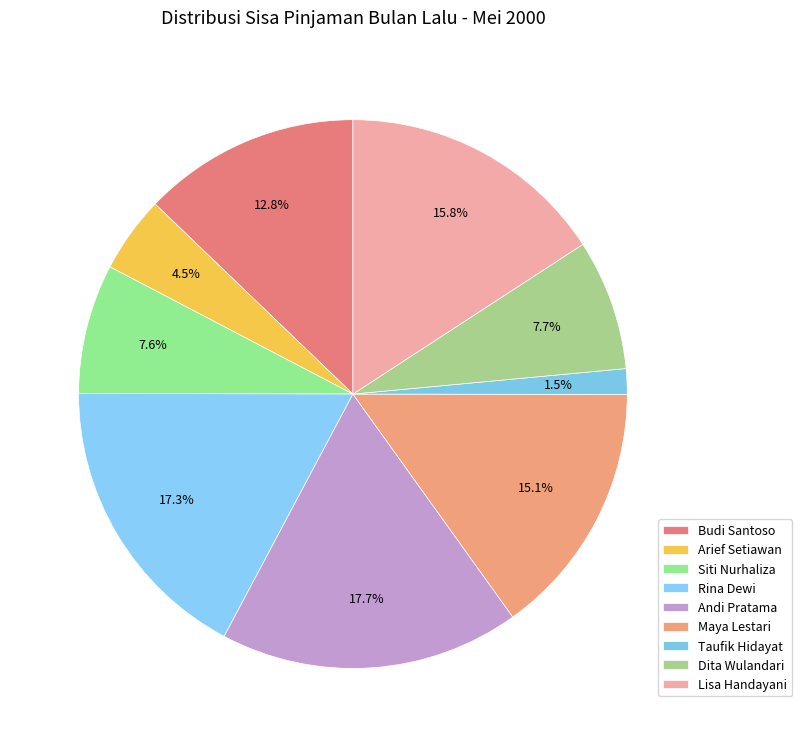

What is the change in value from Rina Dewi to Dita Wulandari?

-5408200